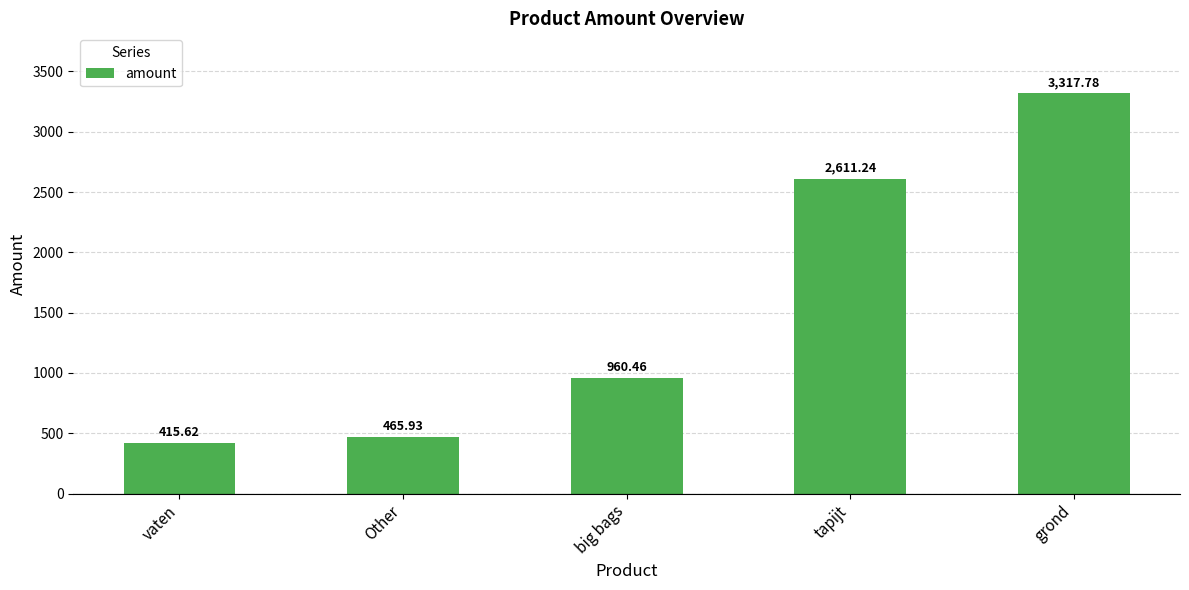

What is the approximate value at Other?

465.9